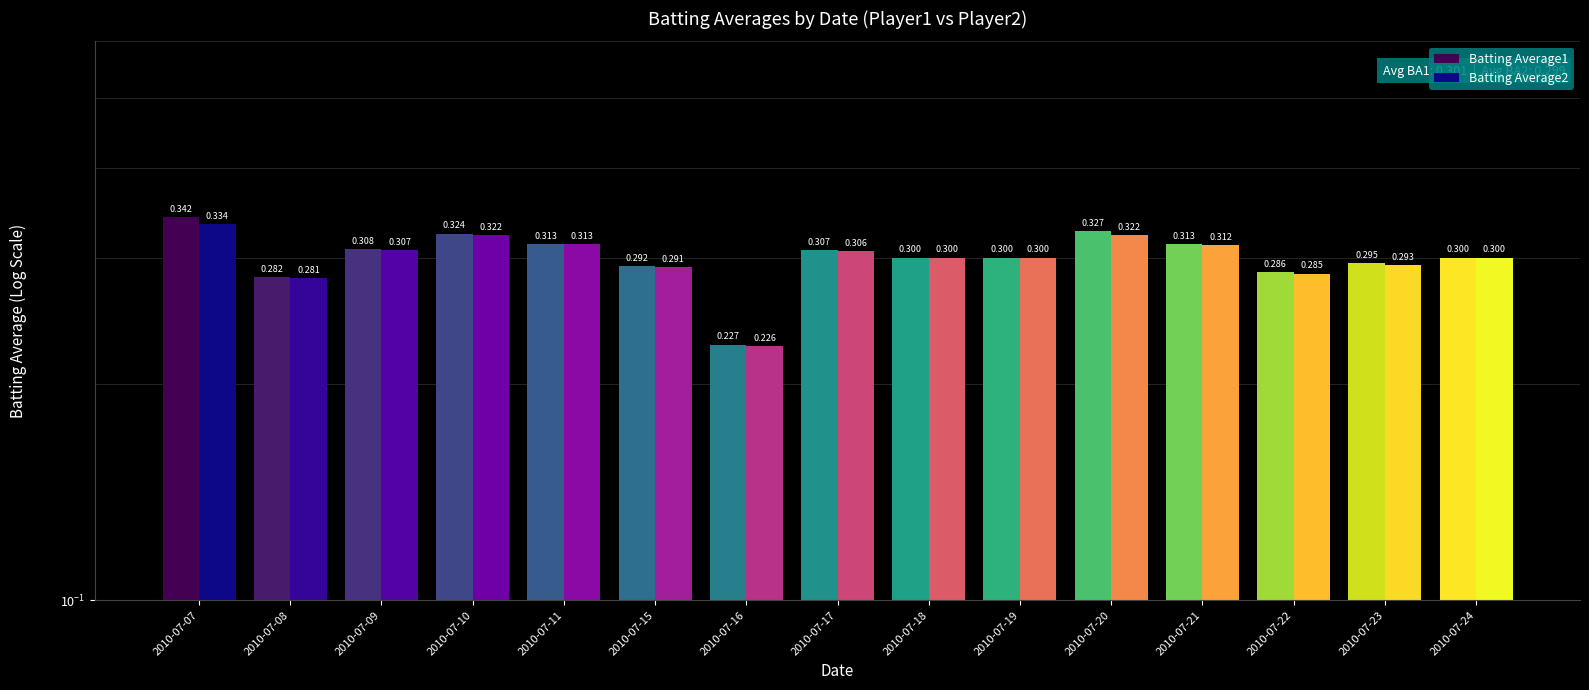

Which label corresponds to the smallest value in the chart?

2010-07-16